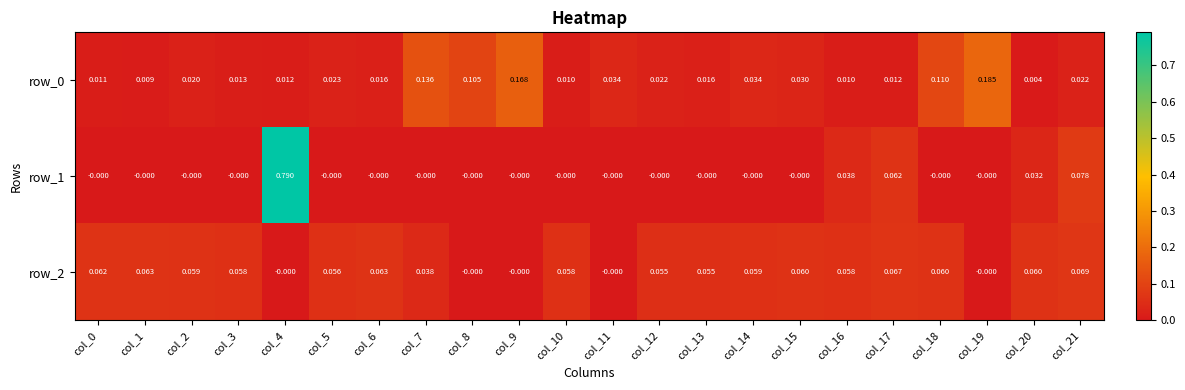

Is the value of row_0 at col_21 greater than the value of row_1 at col_11?

Yes